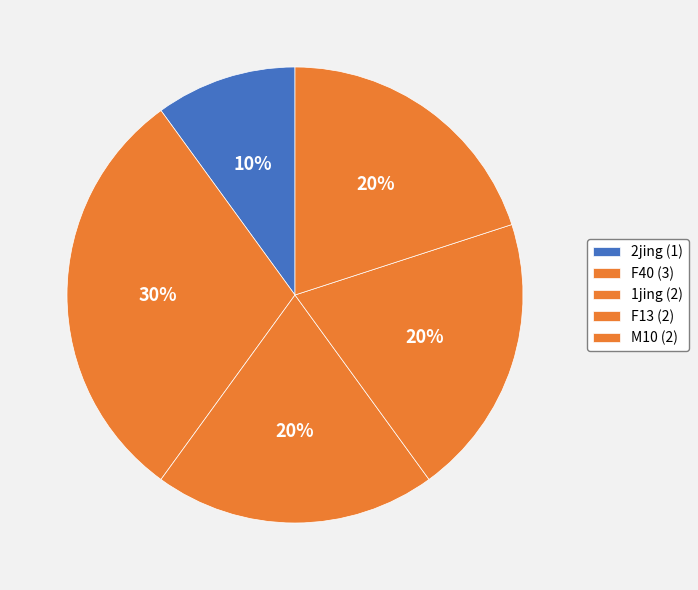

How many slices are in this pie chart?

5